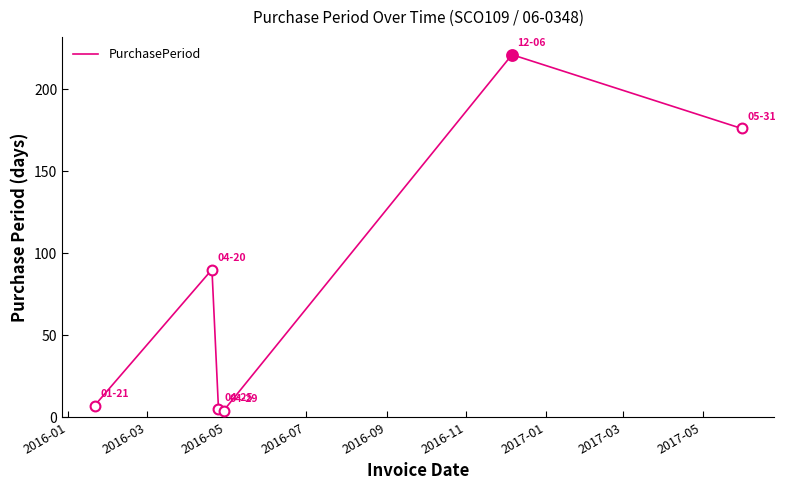

What is the difference between the maximum and minimum values?

217